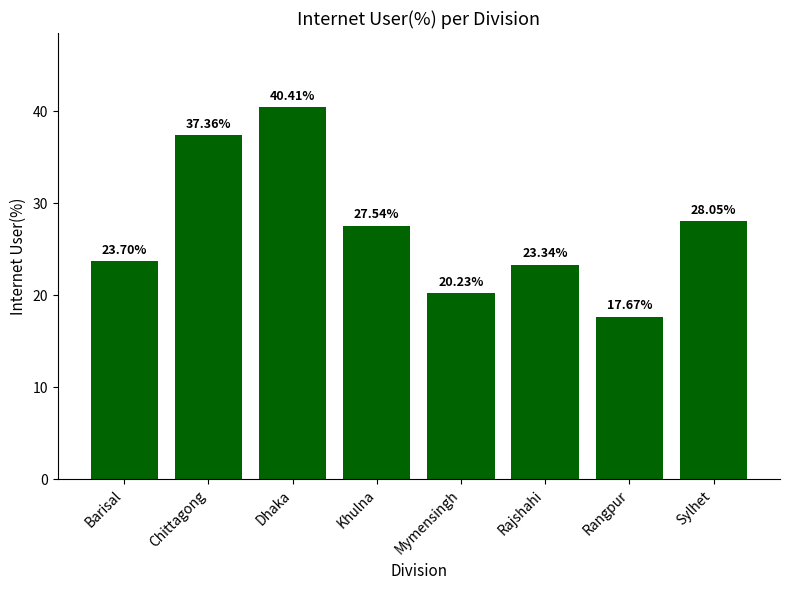

What is the minimum value shown in the chart?

17.7